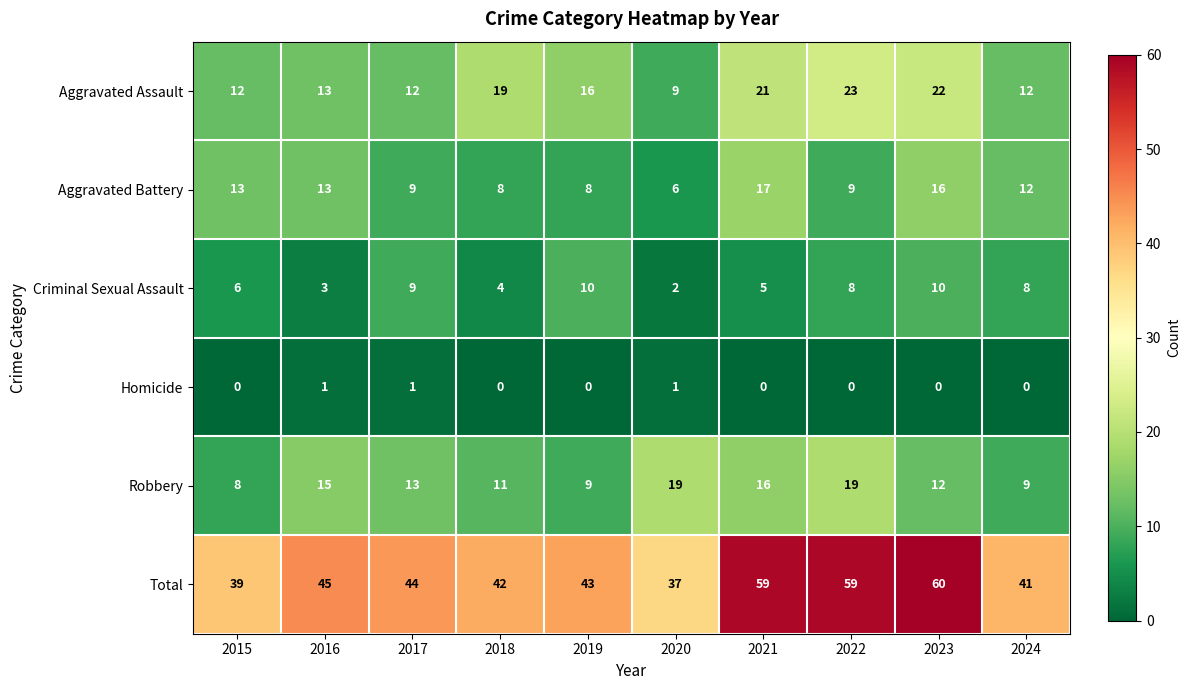

Which series has the widest spread of values?

Total